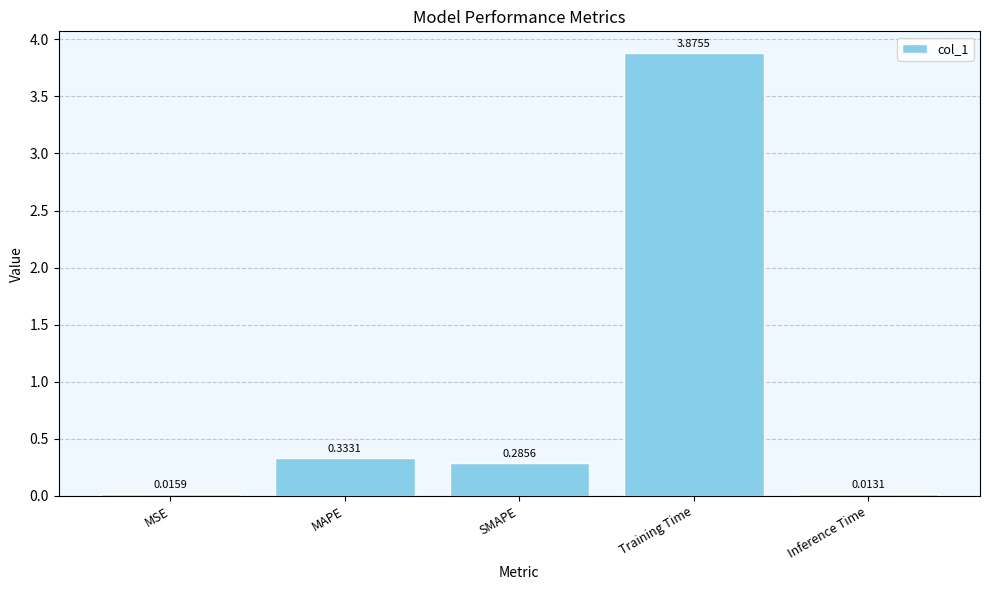

Rank the categories by value from lowest to highest.

Inference Time, MSE, SMAPE, MAPE, Training Time